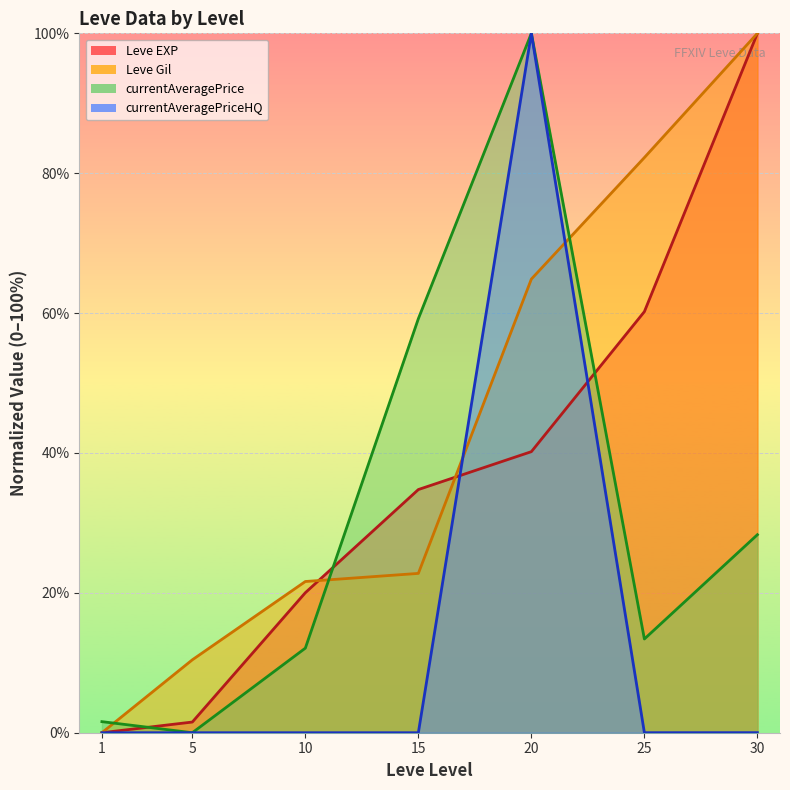

What is the highest value of the currentAveragePrice series?

100.0